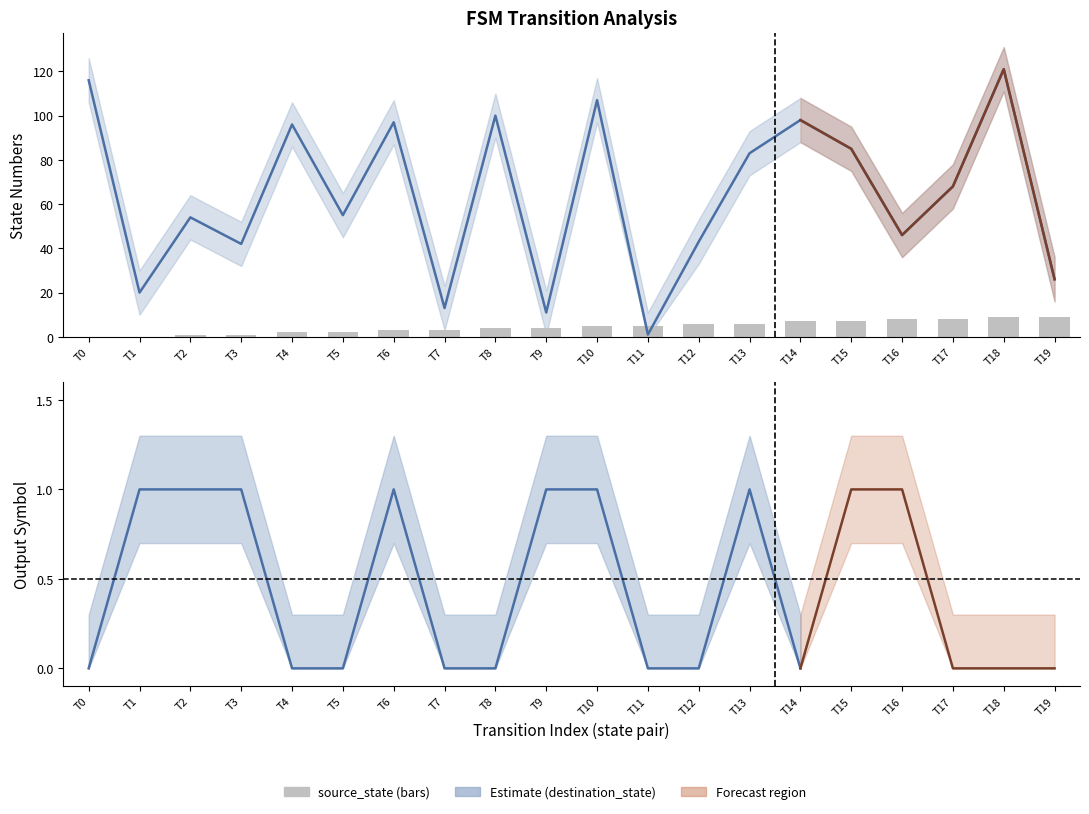

What is the difference between the highest and lowest values at T0?

116